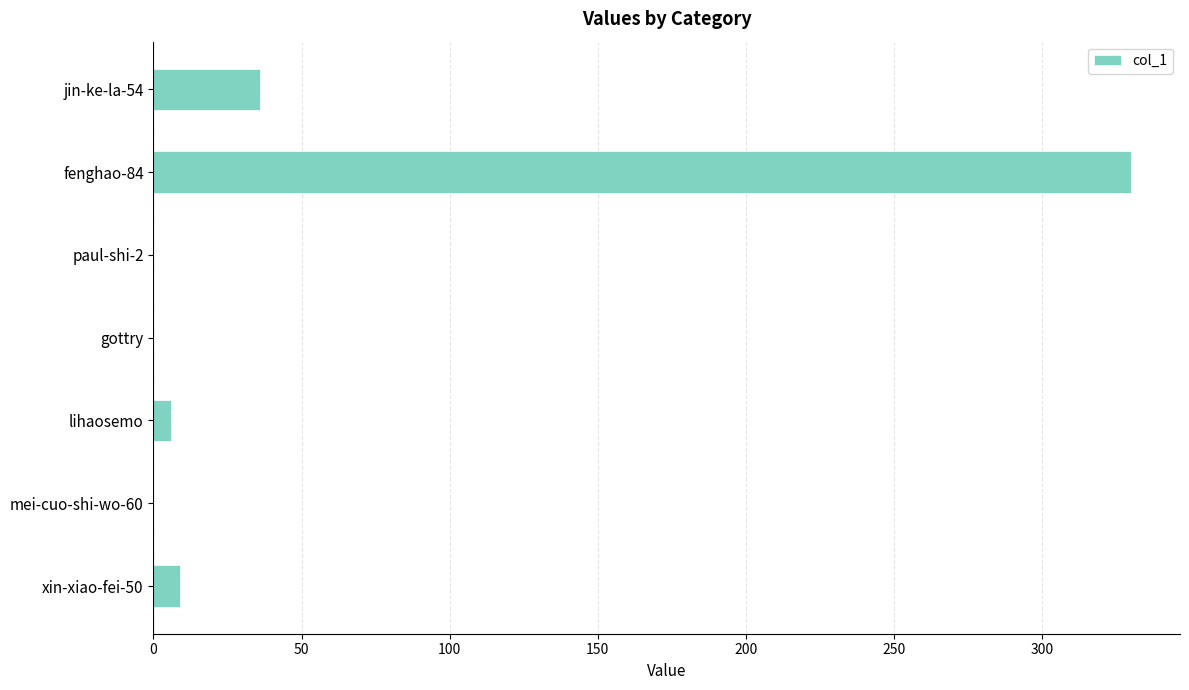

Reading bottom to top, list all the values displayed in this chart.

xin-xiao-fei-50=9	mei-cuo-shi-wo-60=0	lihaosemo=6	gottry=0	paul-shi-2=0	fenghao-84=330	jin-ke-la-54=36